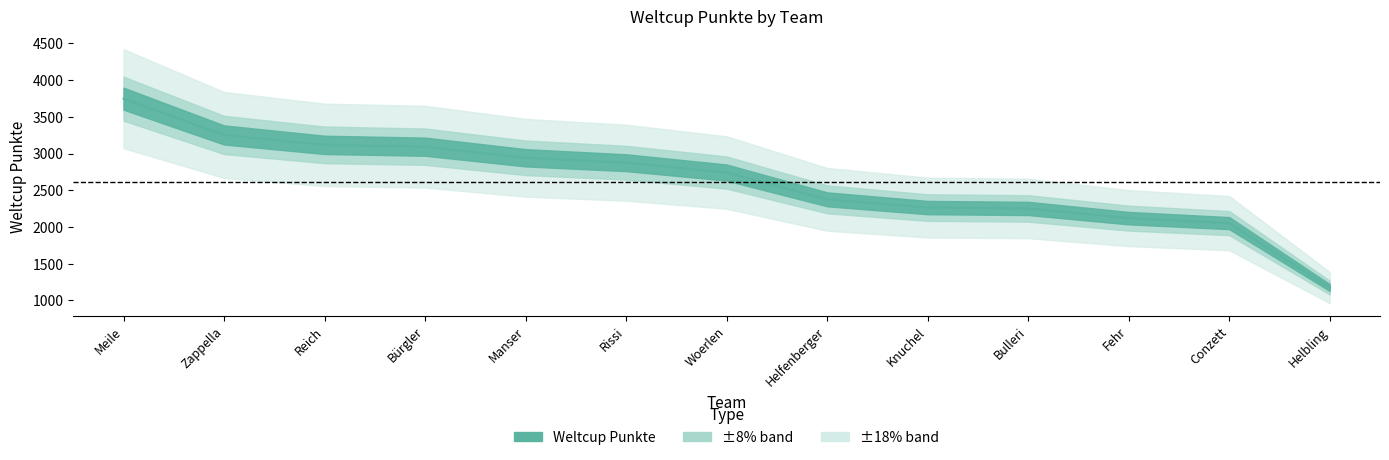

What is the label of the 2nd point from the left?

Zappella